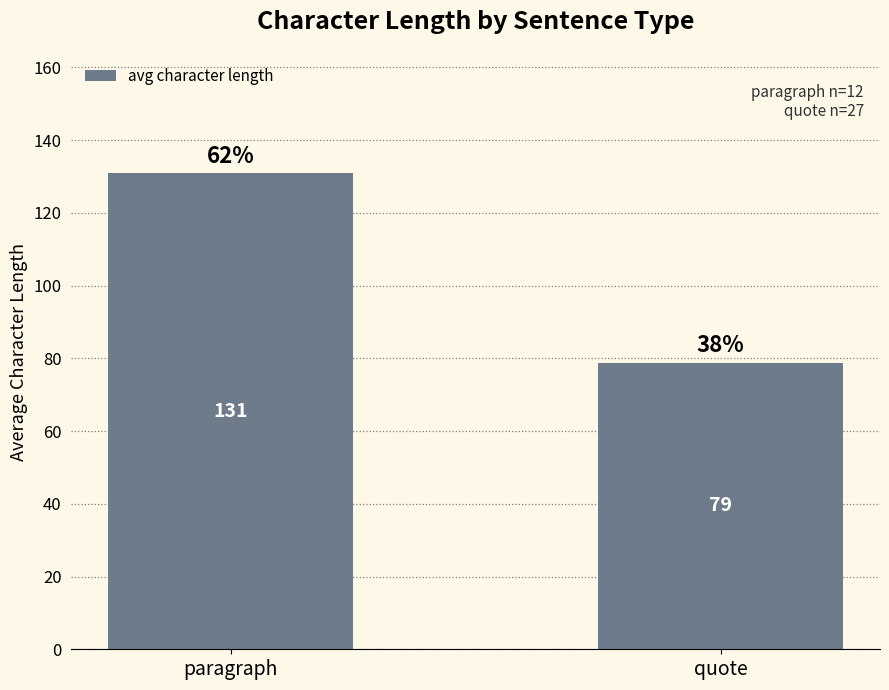

How many values exceed 130?

1